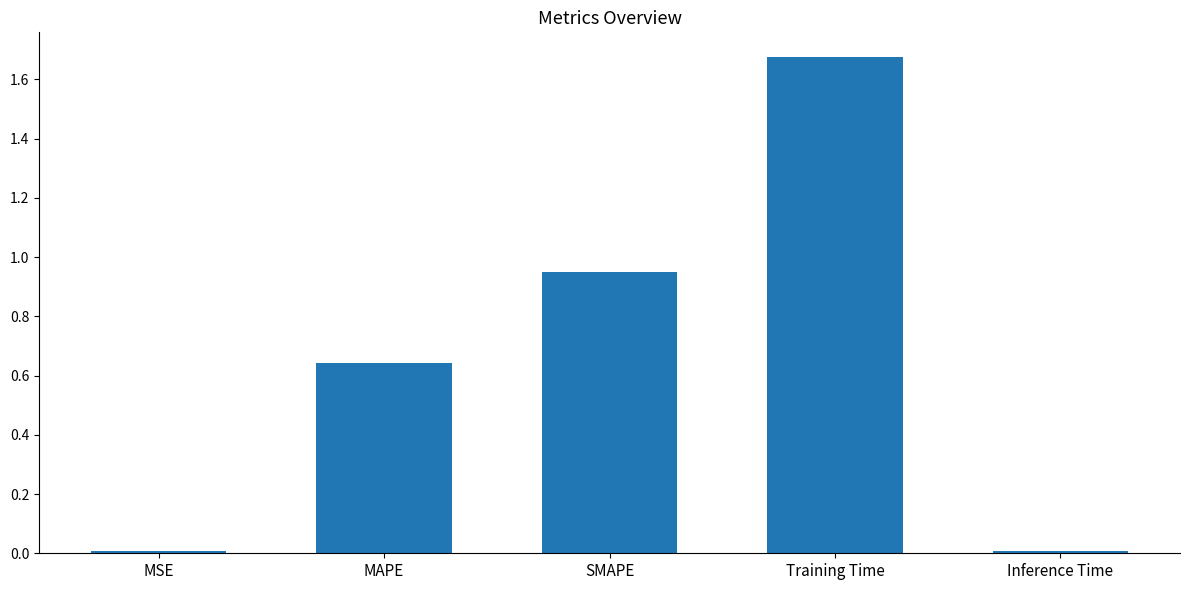

What is the label of the 3rd bar from the left?

SMAPE